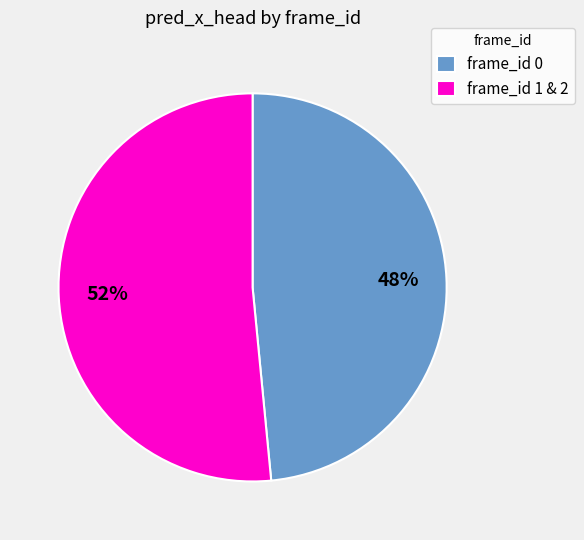

Which has a higher value, frame_id 0 or frame_id 1 & 2?

frame_id 1 & 2